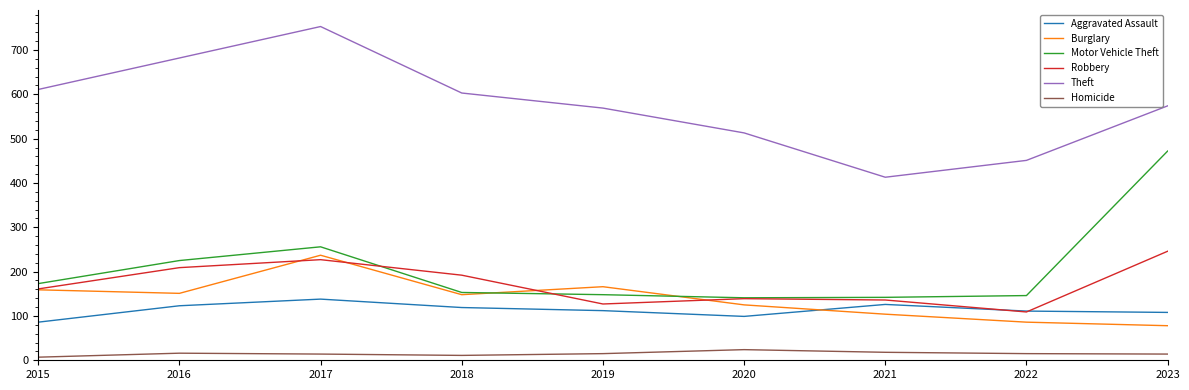

True or false: Homicide and Theft intersect in this chart.

False